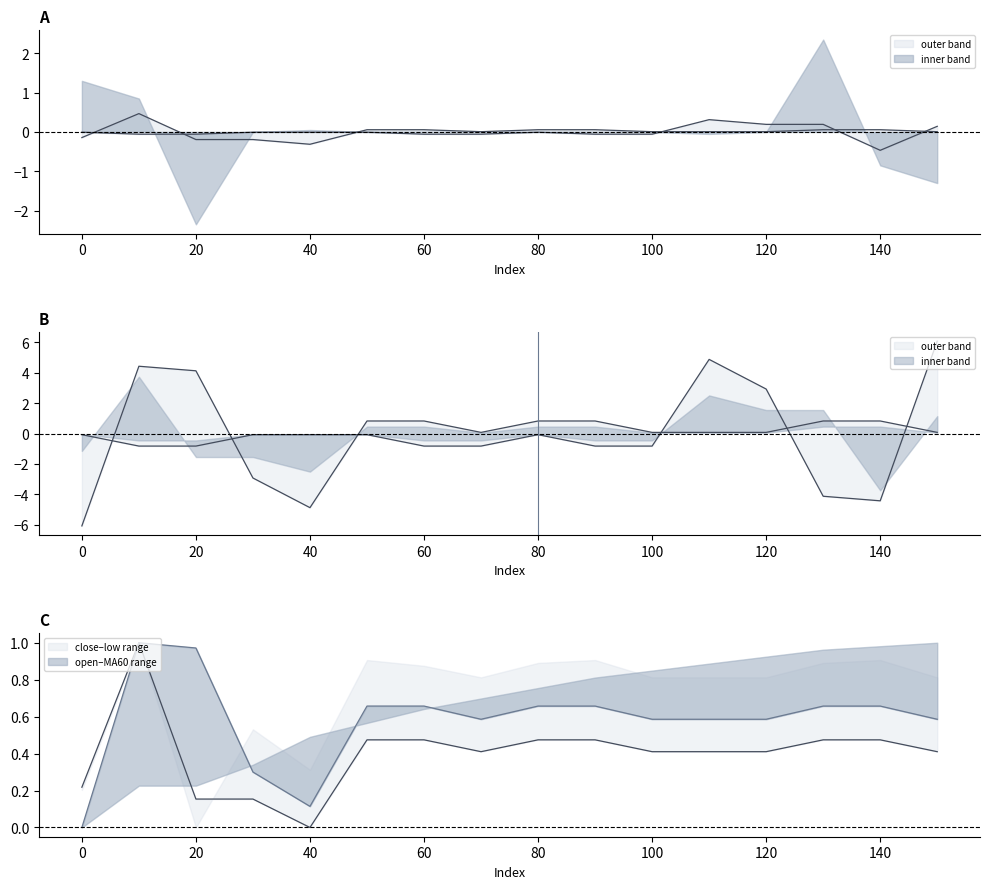

Rank the categories by close value from highest to lowest.

10, 50, 60, 80, 90, 130, 140, 70, 100, 110, 120, 150, 0, 20, 30, 40